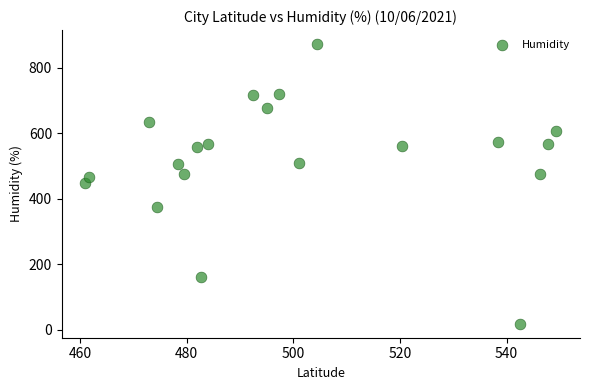

What is the range of Y values (max minus min)?

852.6